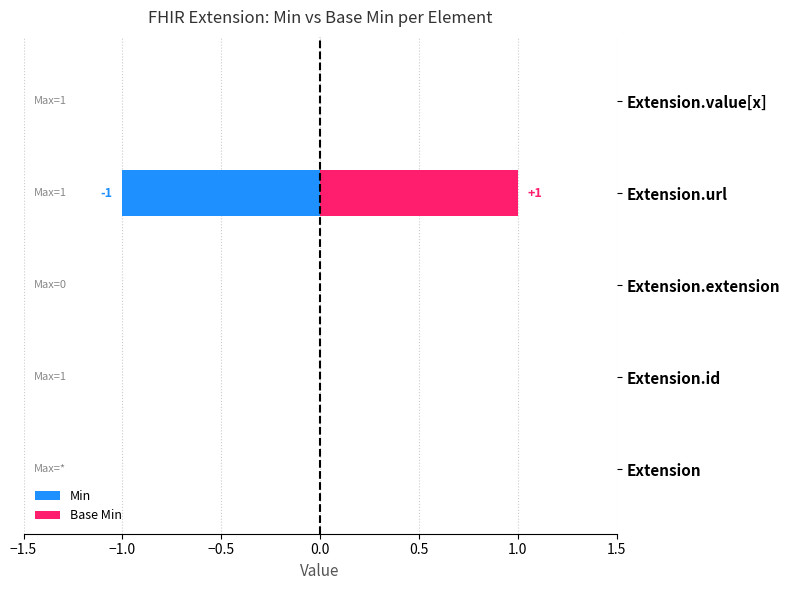

Is it true that Base Min equals 0 at Extension?

True